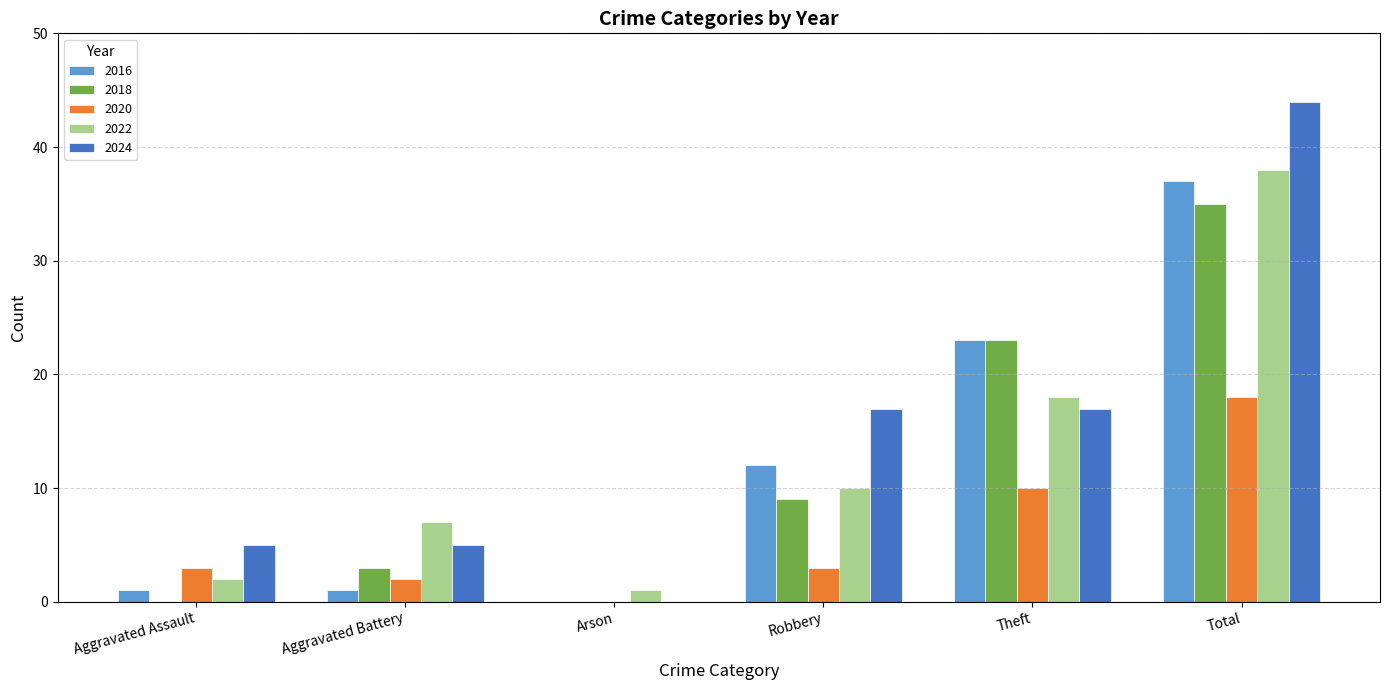

What is the greatest value displayed?

44